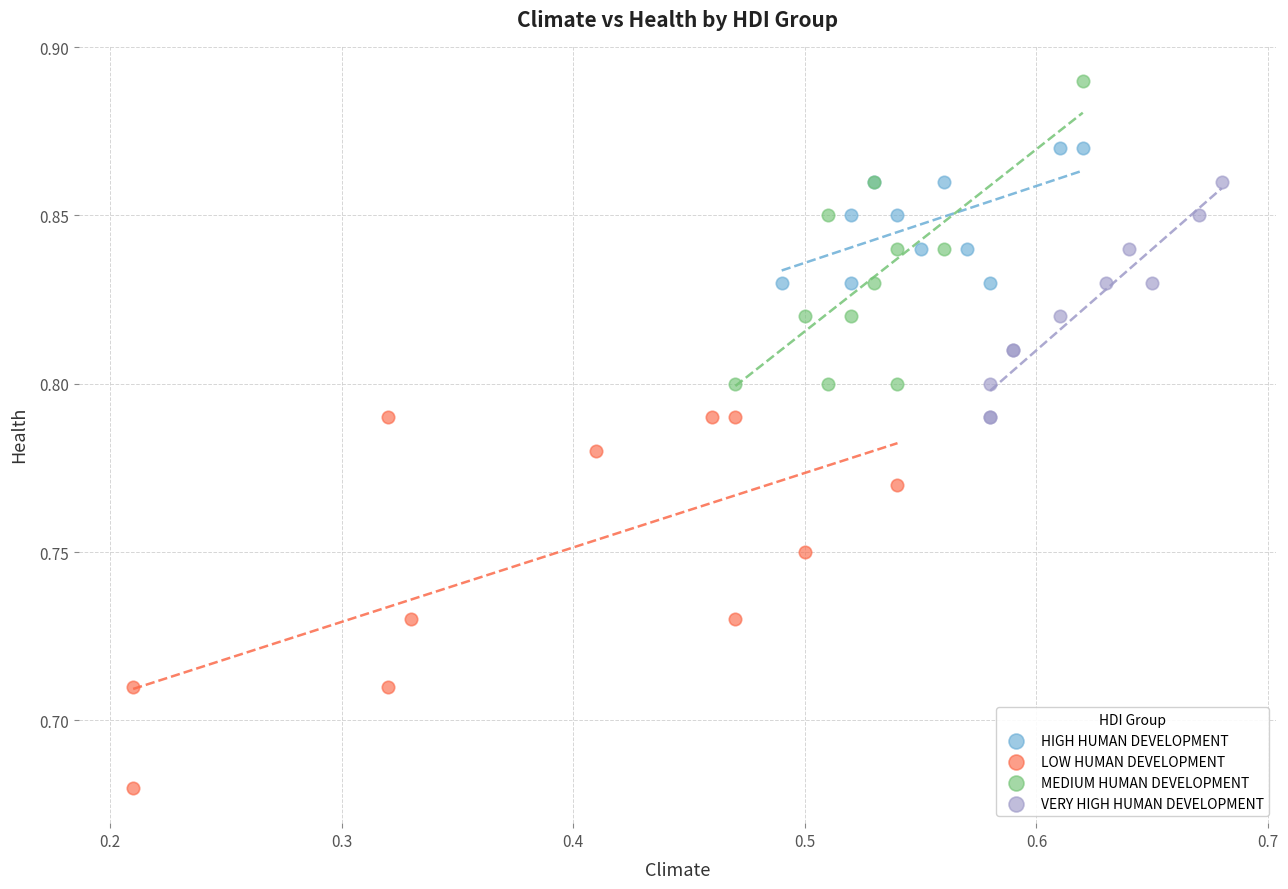

Which series has the widest spread of Y values?

LOW HUMAN DEVELOPMENT